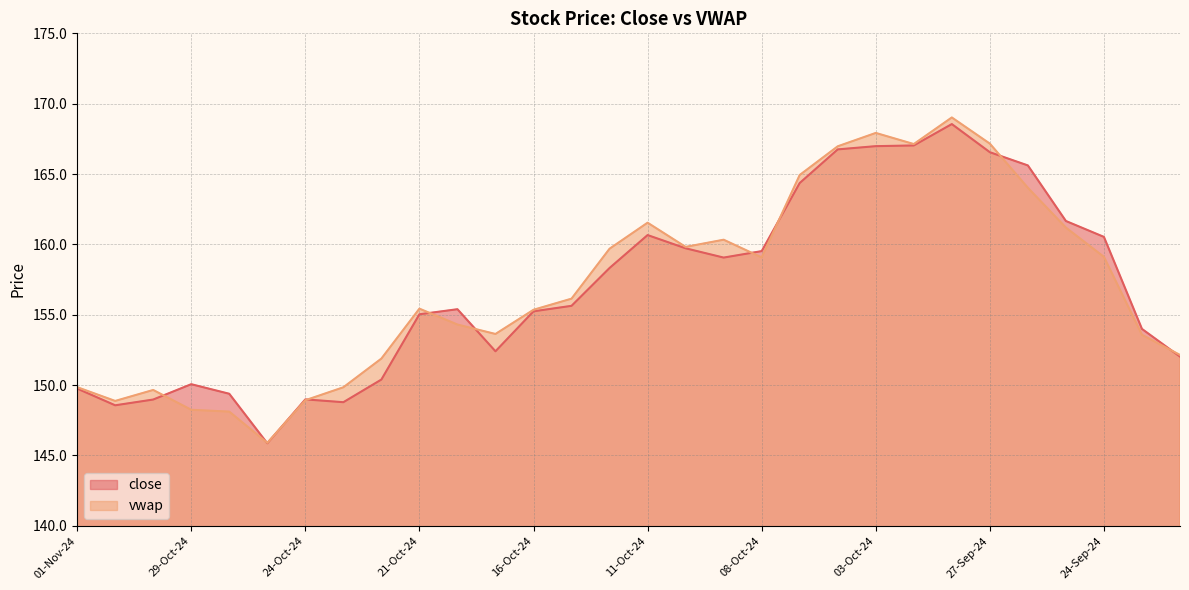

True or false: close has a value of 215.1 at 09-Oct-24.

False